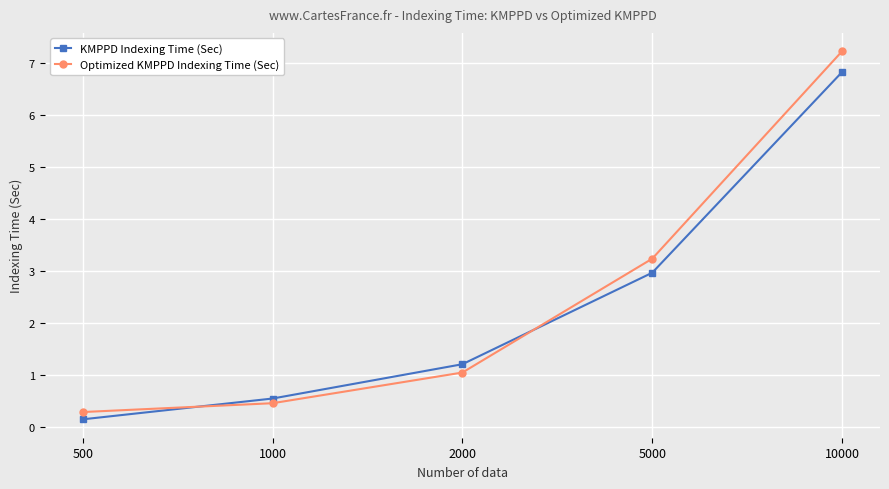

List the labels in order of KMPPD Indexing Time (Sec) value, smallest first.

500, 1000, 2000, 5000, 10000